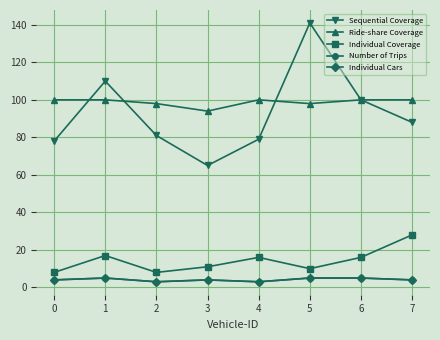

What is the difference between the Sequential Coverage values at 1 and 3?

45